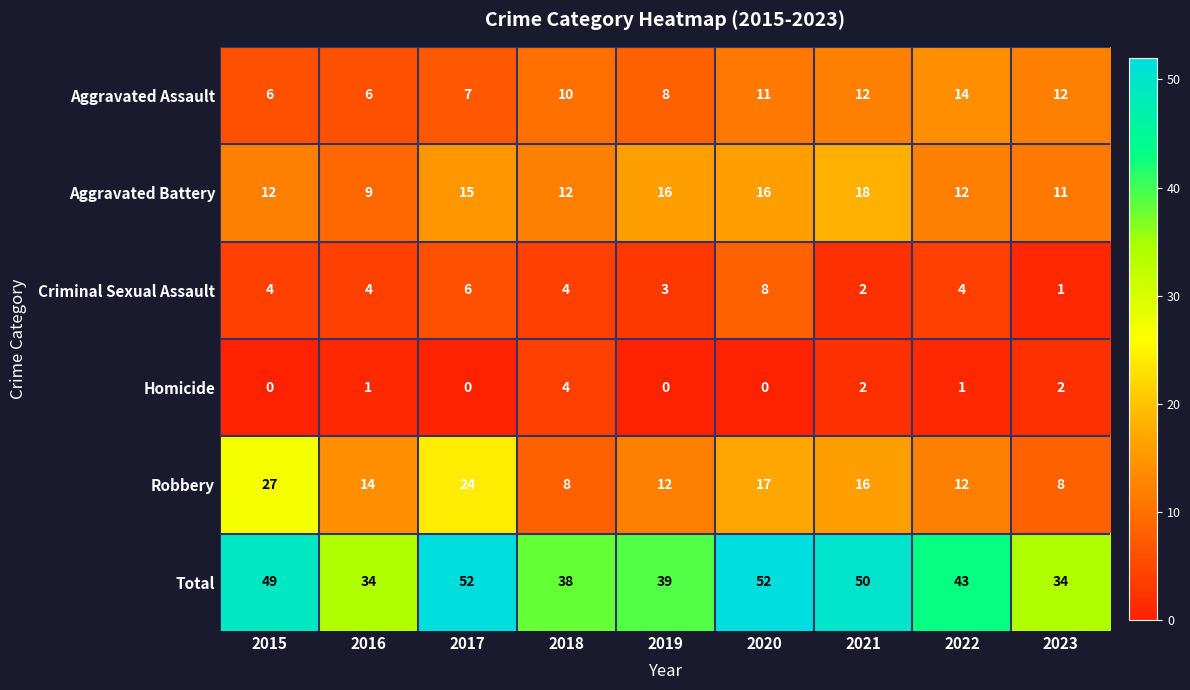

What is the total value across all series at 2019?

78